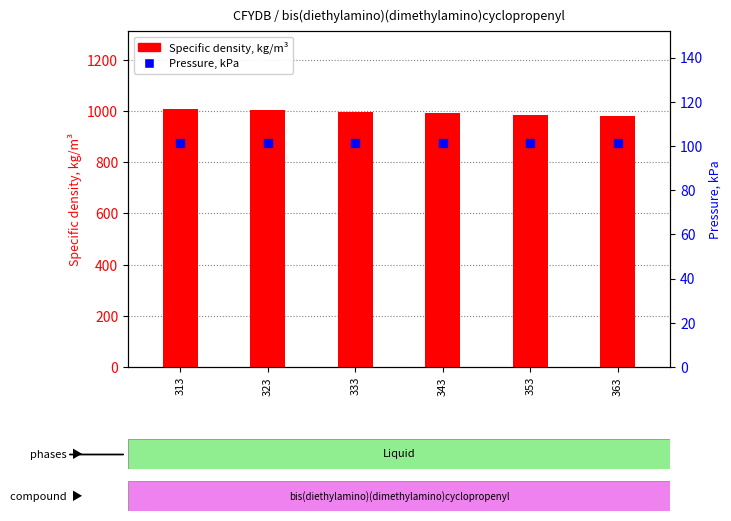

Which series has the widest spread of Y values?

Specific density, kg/m³